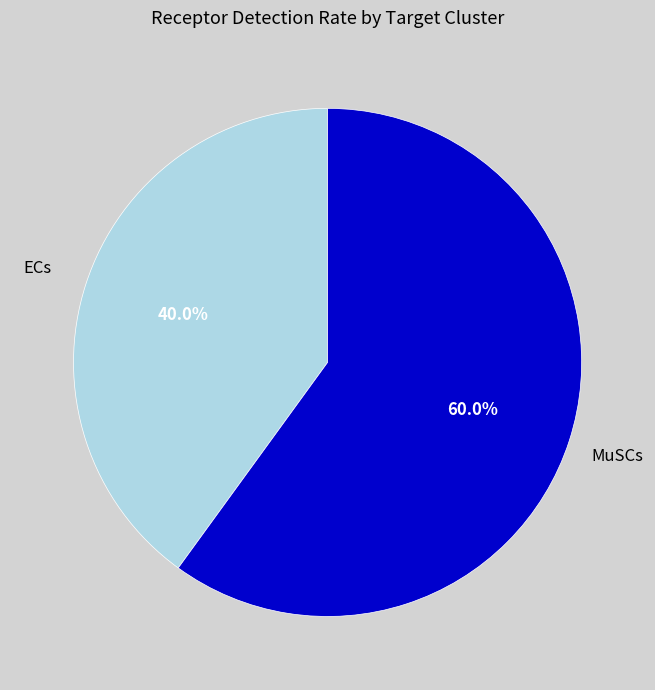

Is the sum of MuSCs and ECs greater than half?

Yes